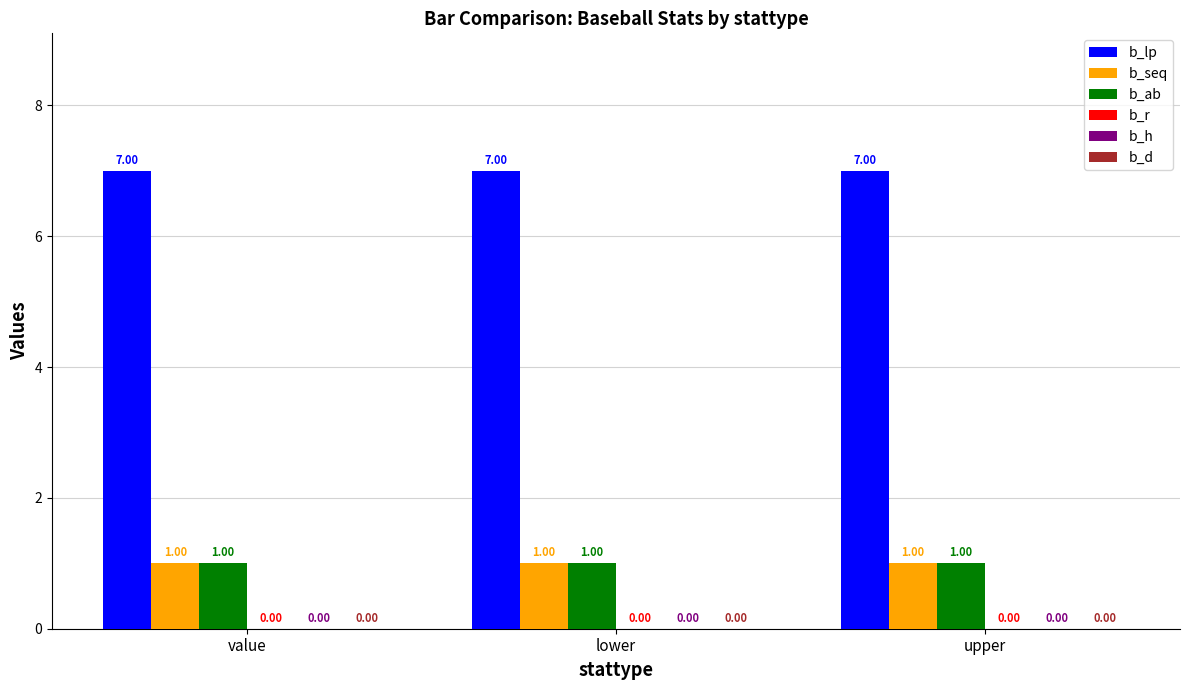

What is the sum of all b_lp values?

21